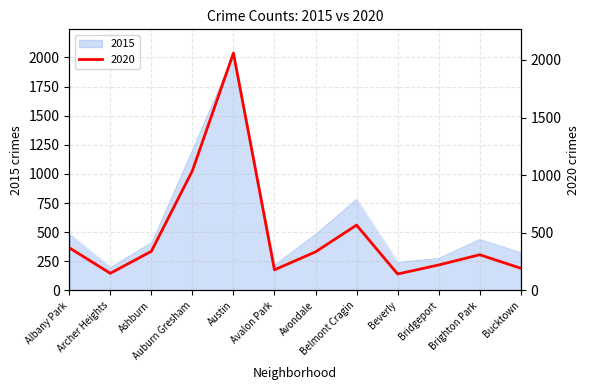

The 2015 series shows 188 at Bucktown. True or false?

False